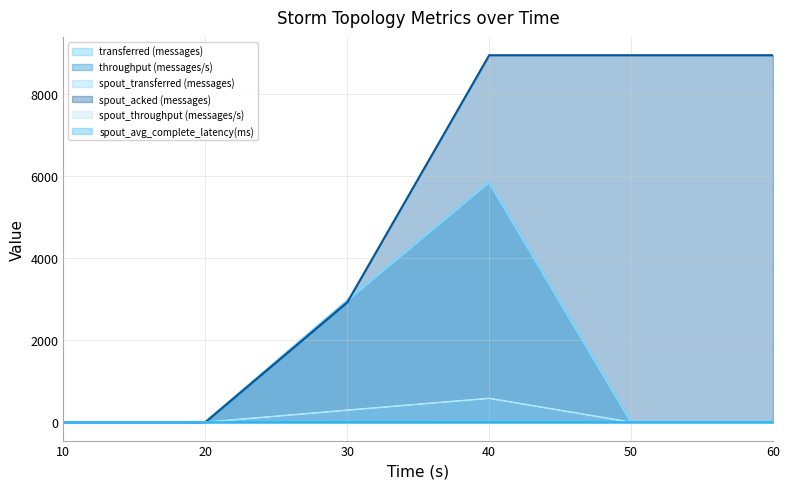

How many values in the spout_transferred (messages) series exceed 0?

2